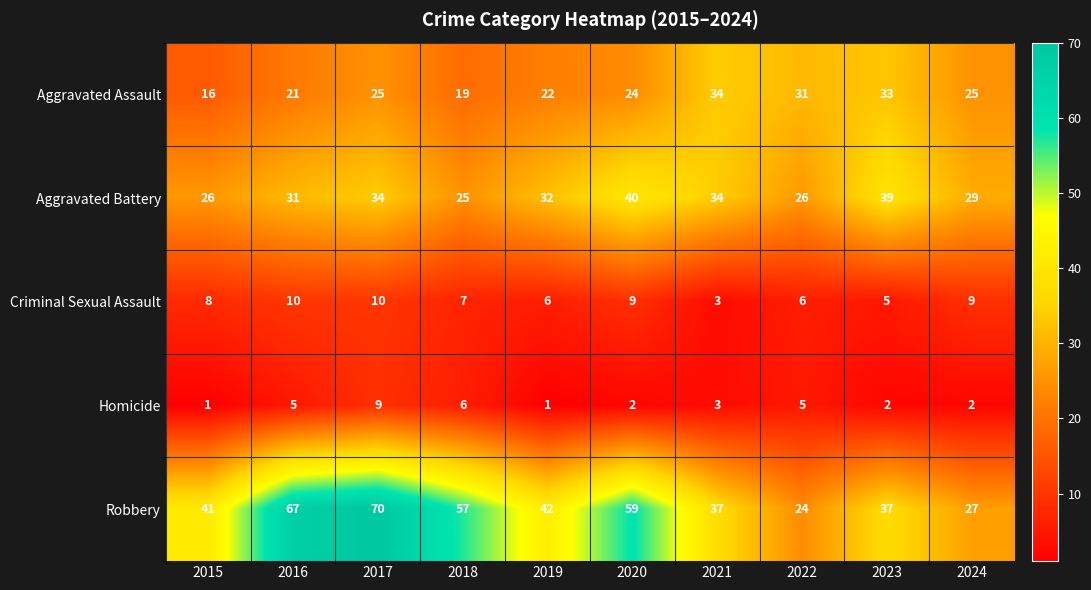

Rank the series at 2020 from lowest to highest value.

Homicide, Criminal Sexual Assault, Aggravated Assault, Aggravated Battery, Robbery